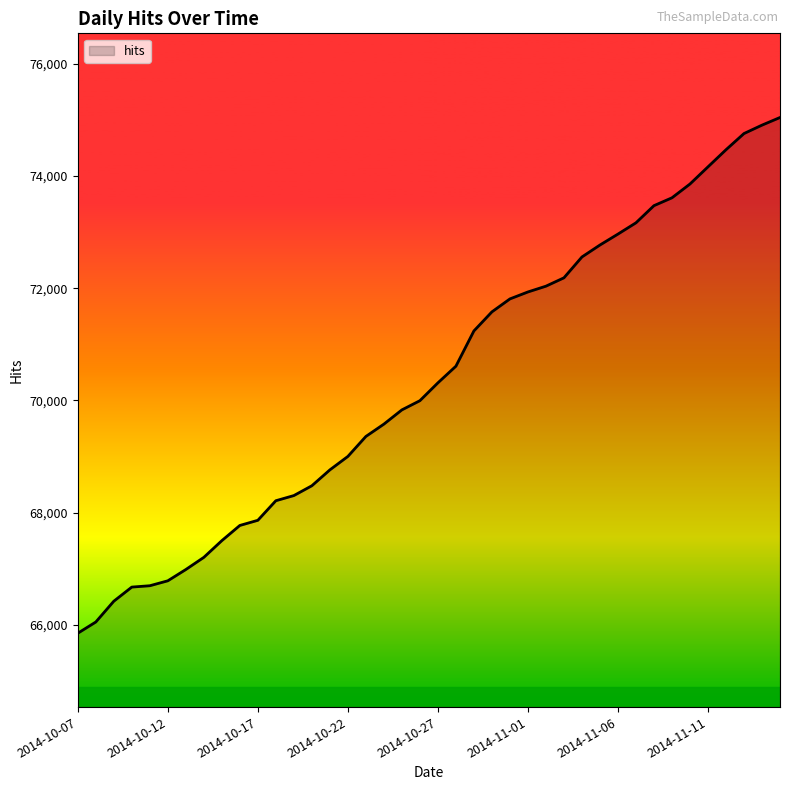

What is the minimum value shown in the chart?

65848